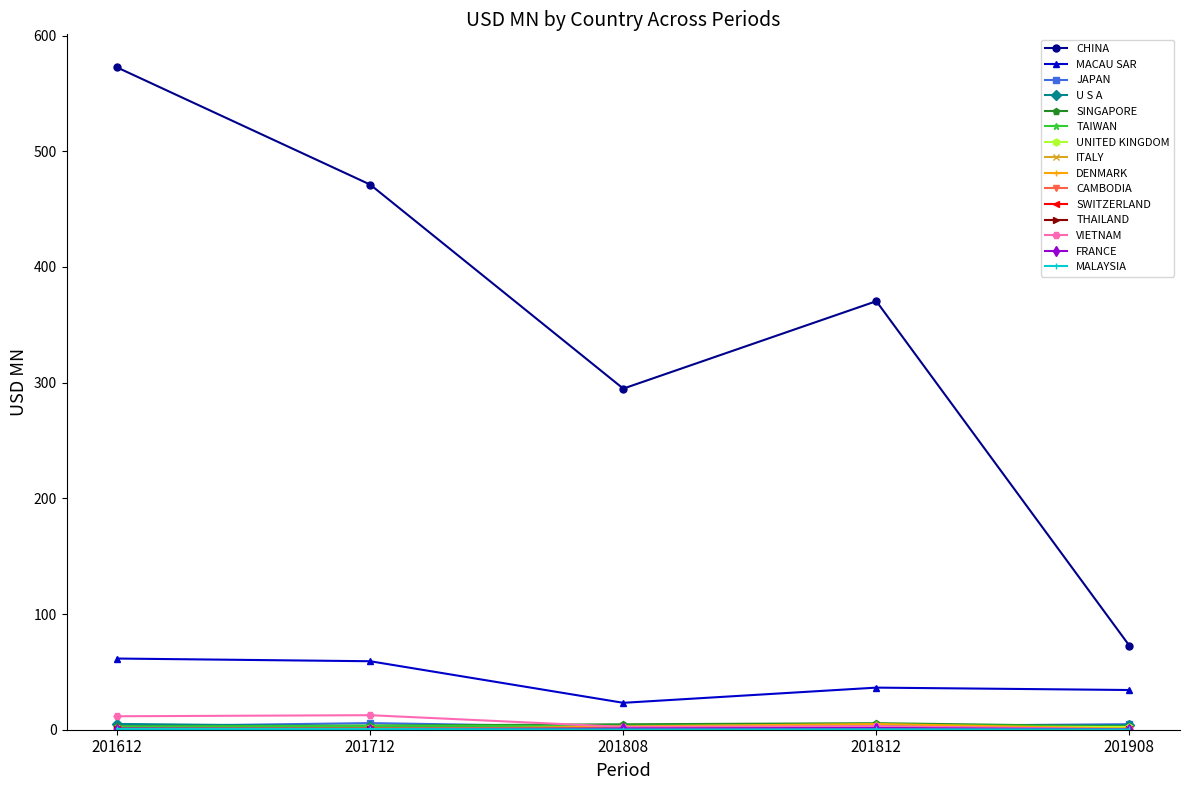

Which category has the highest value across all series?

201612